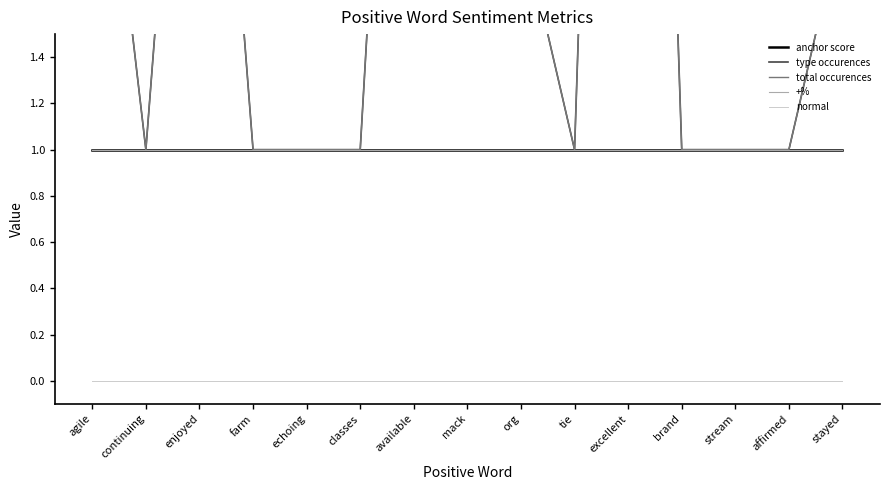

Rank the series at enjoyed from highest to lowest value.

type occurences, total occurences, anchor score, +%, normal